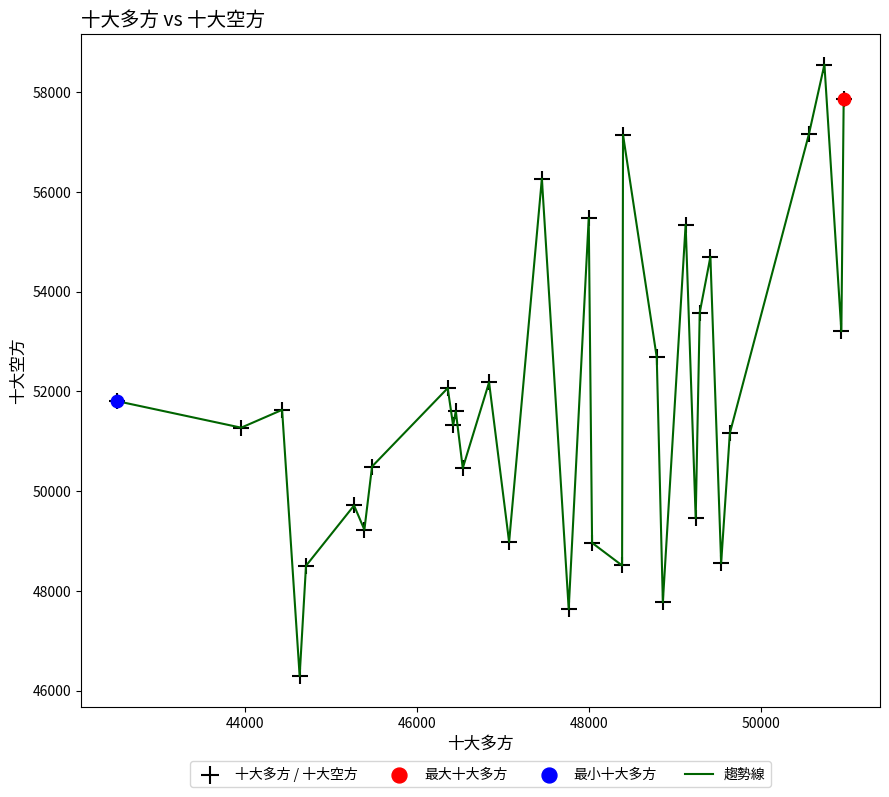

What is the smallest value displayed?

46292